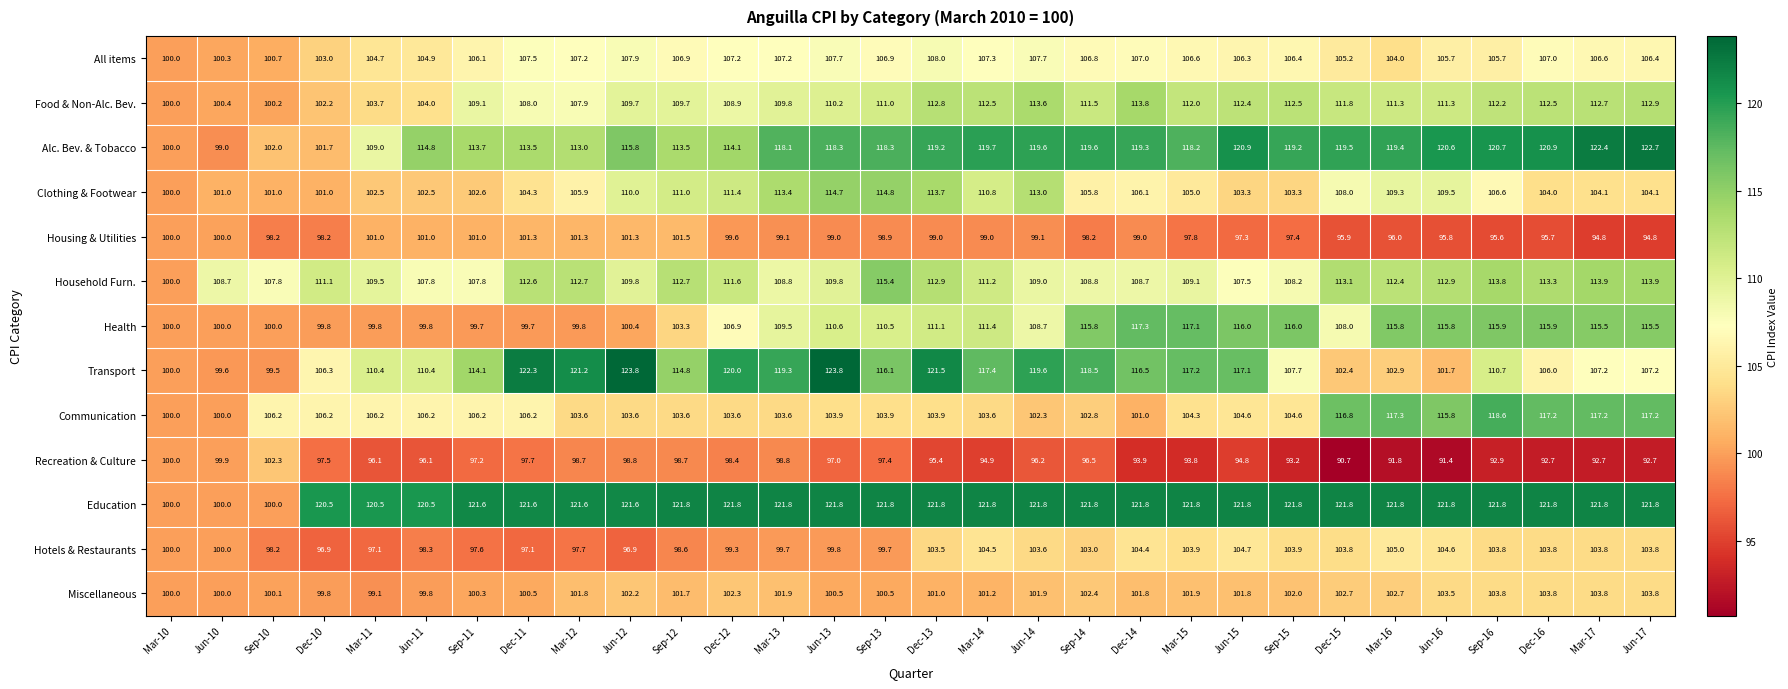

What is the difference between the second highest and second lowest values in the All items series?

7.6